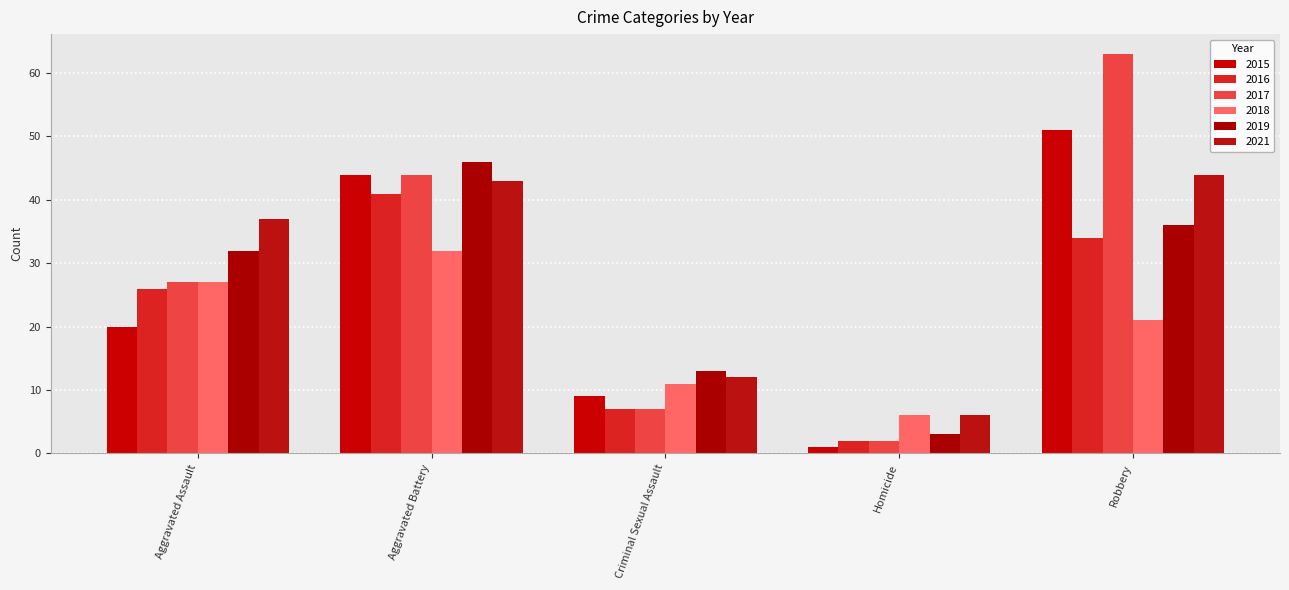

Reading left to right, transcribe all the data shown in this chart.

2015: Aggravated Assault=20	Aggravated Battery=44	Criminal Sexual Assault=9	Homicide=1	Robbery=51
2016: Aggravated Assault=26	Aggravated Battery=41	Criminal Sexual Assault=7	Homicide=2	Robbery=34
2017: Aggravated Assault=27	Aggravated Battery=44	Criminal Sexual Assault=7	Homicide=2	Robbery=63
2018: Aggravated Assault=27	Aggravated Battery=32	Criminal Sexual Assault=11	Homicide=6	Robbery=21
2019: Aggravated Assault=32	Aggravated Battery=46	Criminal Sexual Assault=13	Homicide=3	Robbery=36
2021: Aggravated Assault=37	Aggravated Battery=43	Criminal Sexual Assault=12	Homicide=6	Robbery=44